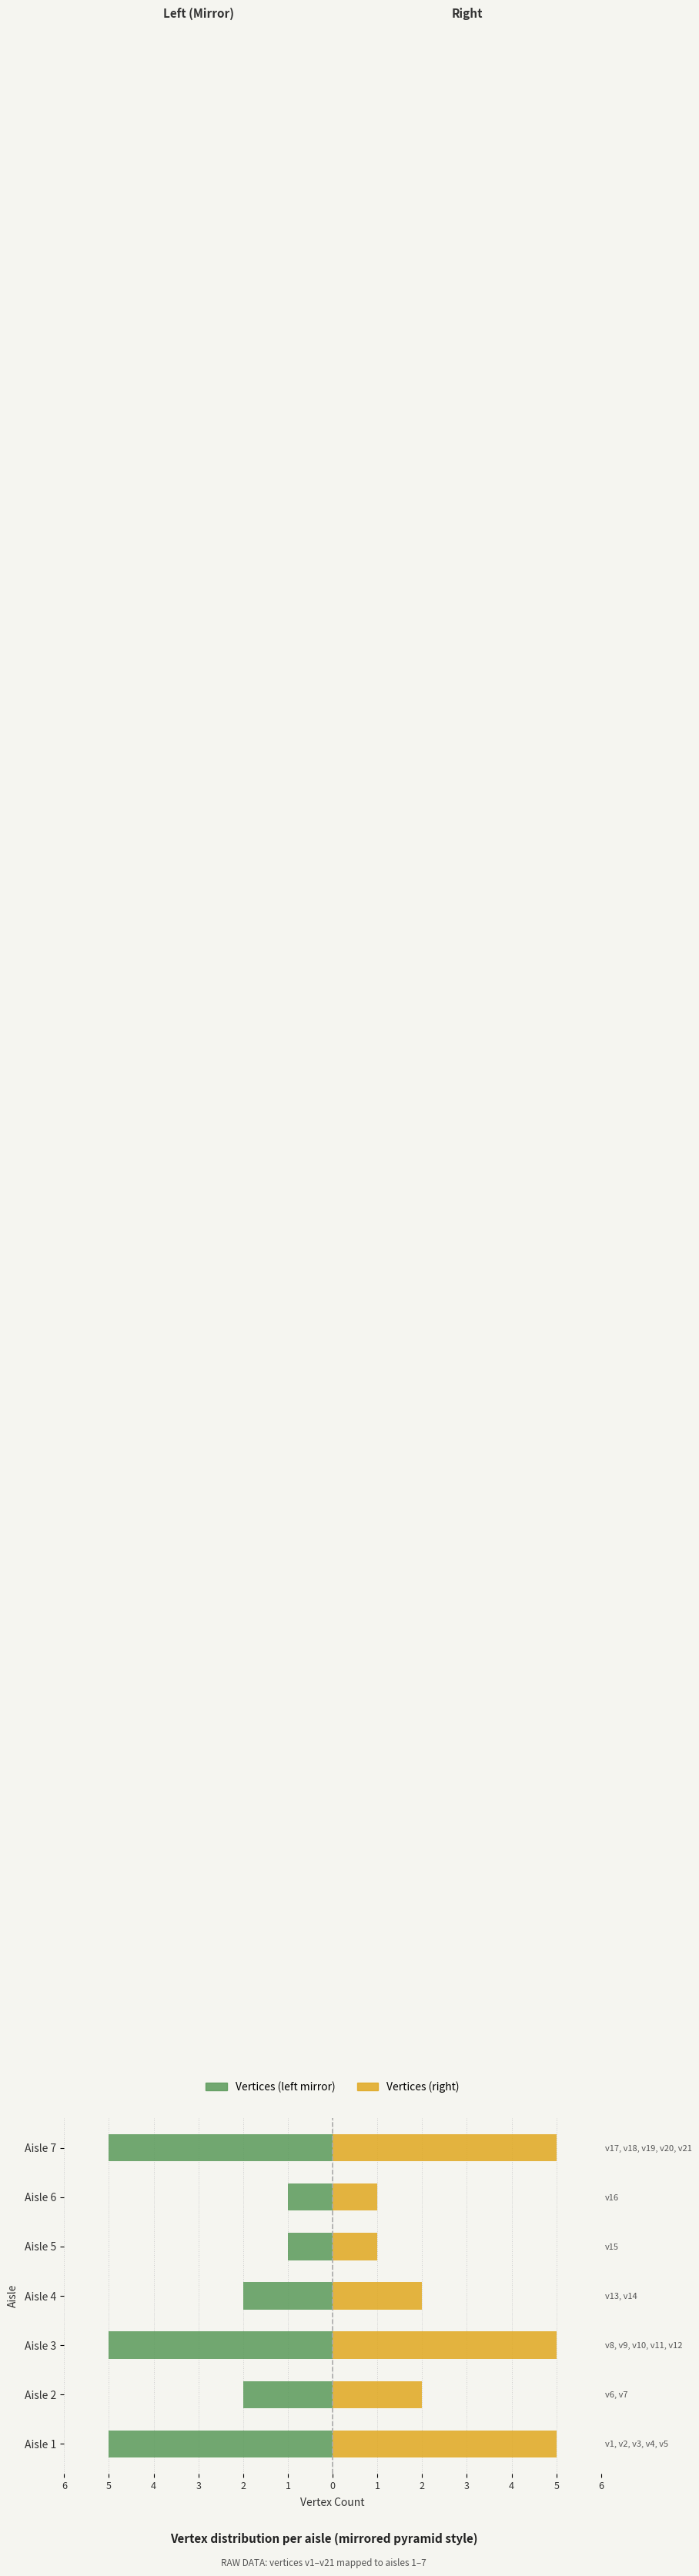

What is the average value of the Vertices (left) series?

-3